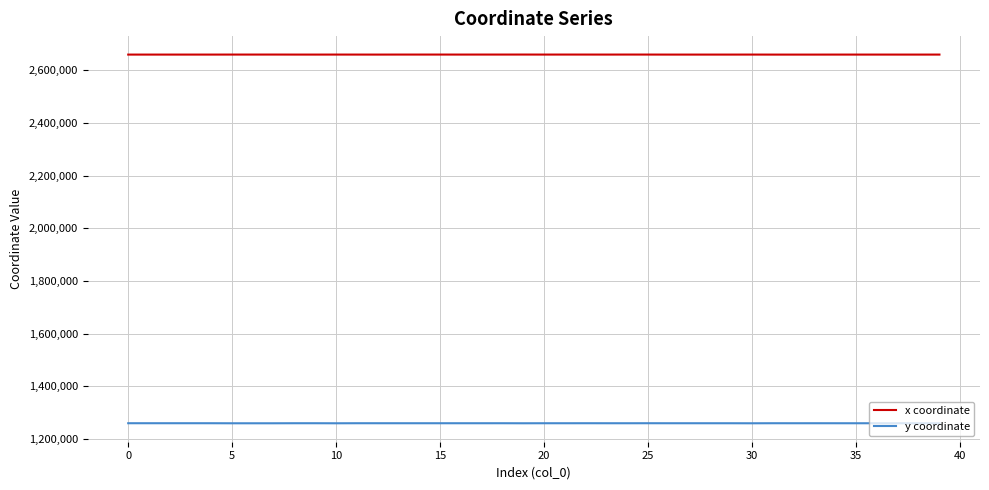

True or false: x coordinate and y coordinate intersect in this chart.

False